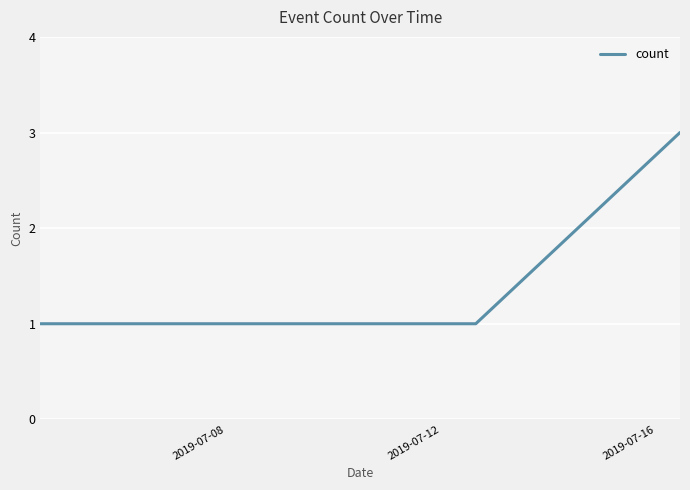

What is the maximum value shown in the chart?

3